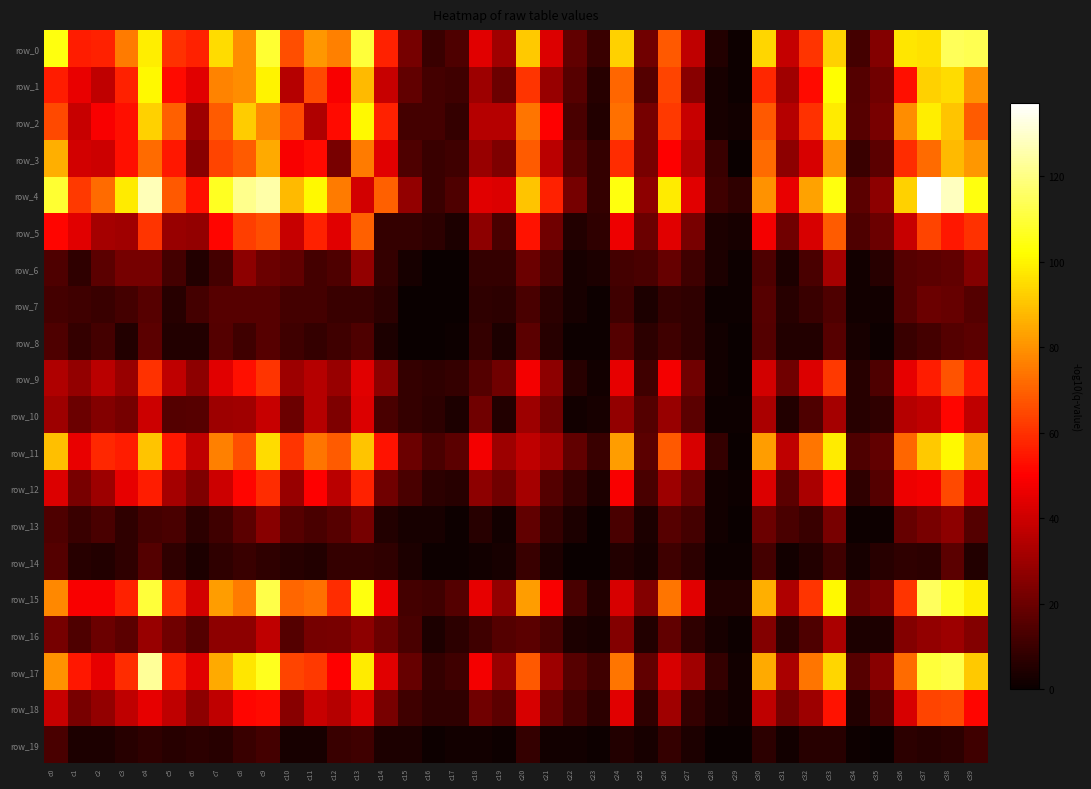

The value of row_4 at c1 is 18. True or false?

False